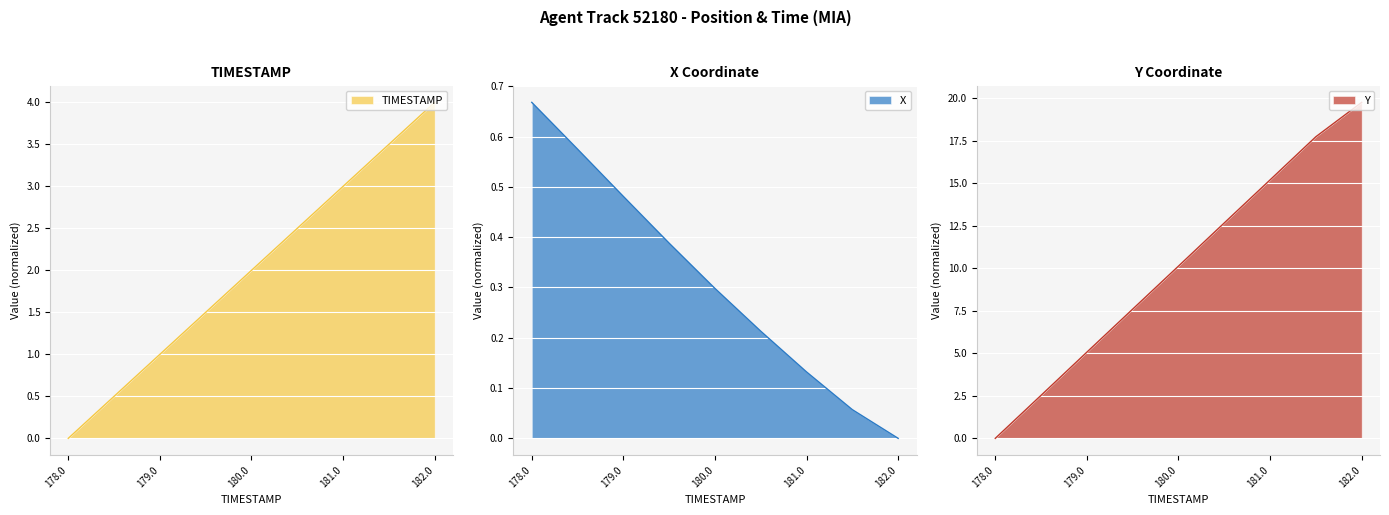

At 181.0, list the series in order from largest to smallest.

Y, TIMESTAMP, X